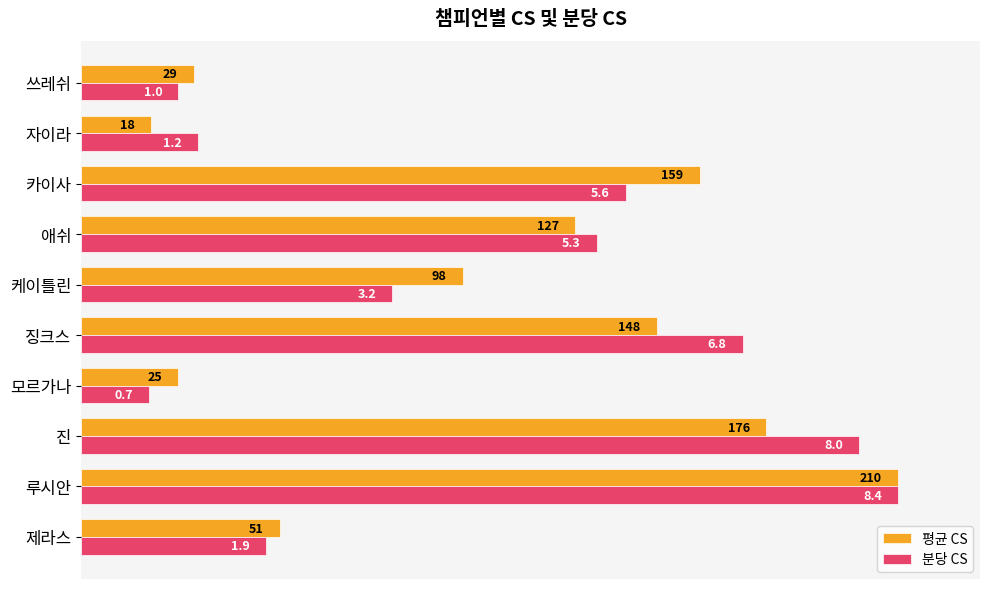

What are all the series names shown in the legend?

평균 CS, 분당 CS